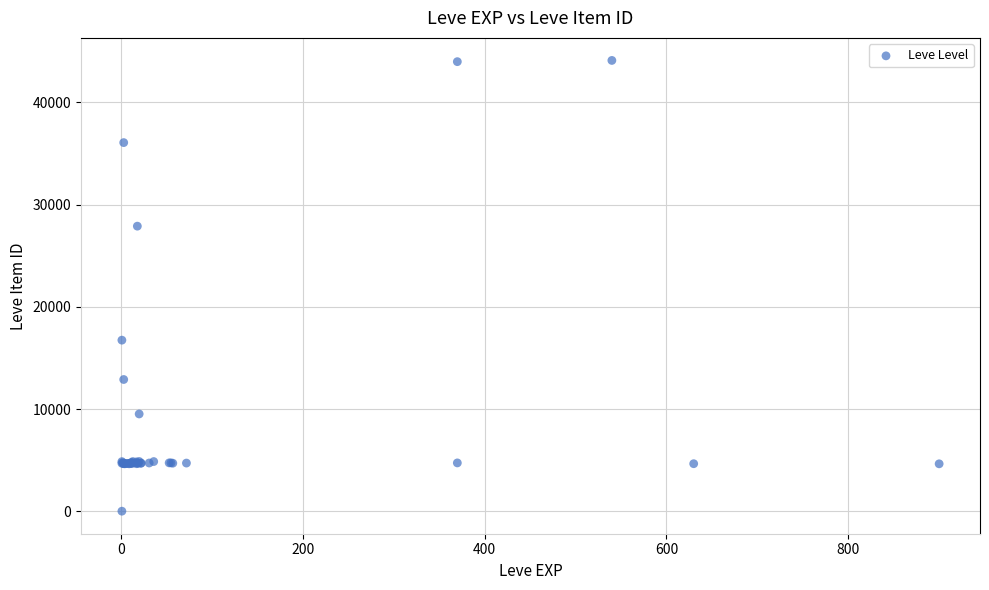

What Y value in the scatter plot is closest to 22050?

16734